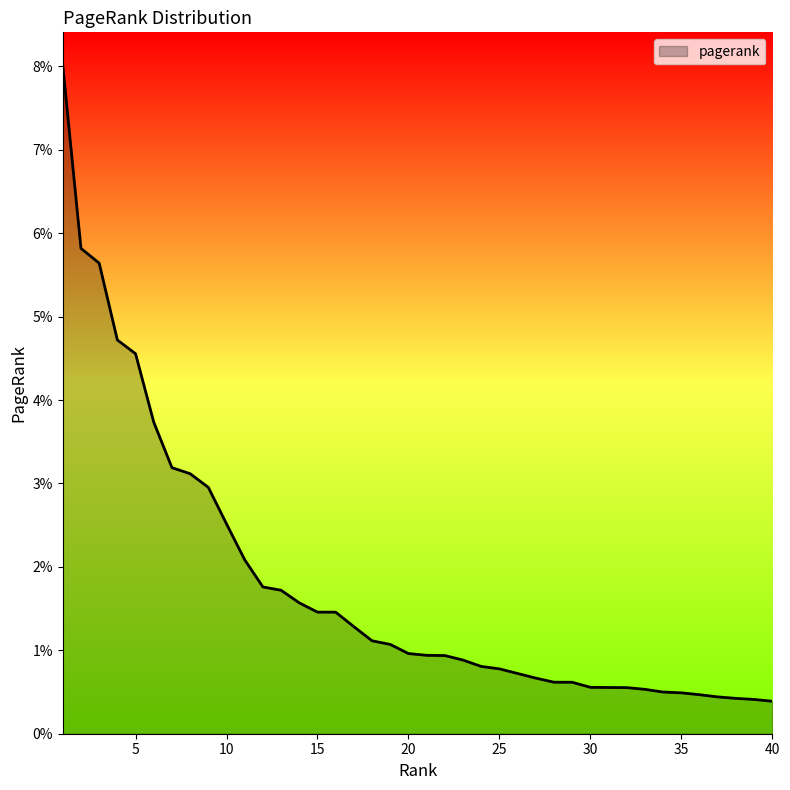

Is this an area chart (filled region under the line)?

Yes